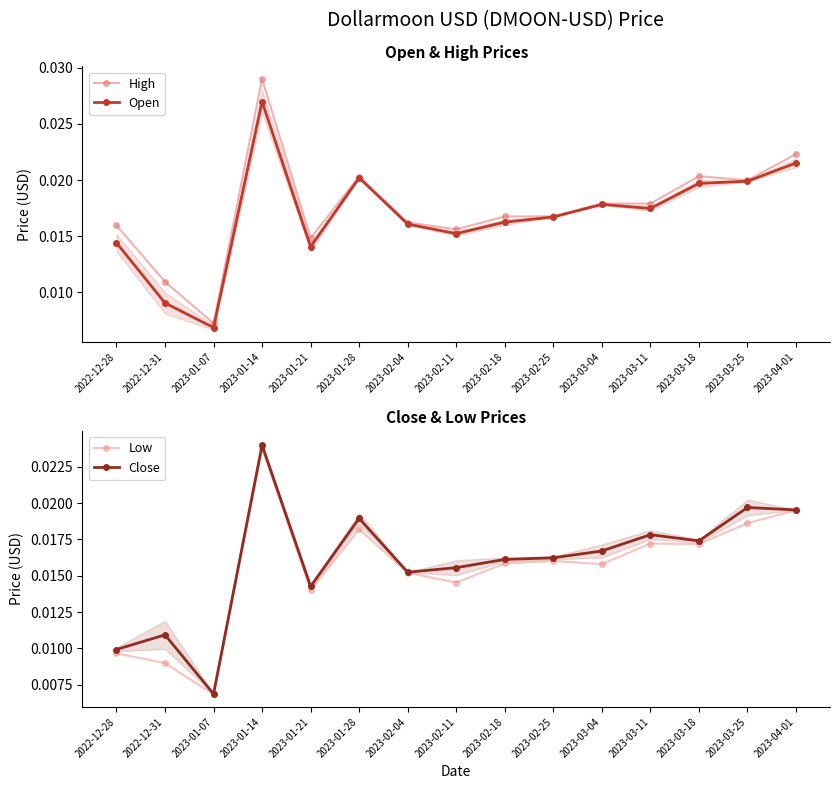

Which category has the lowest value across all series?

2023-01-07